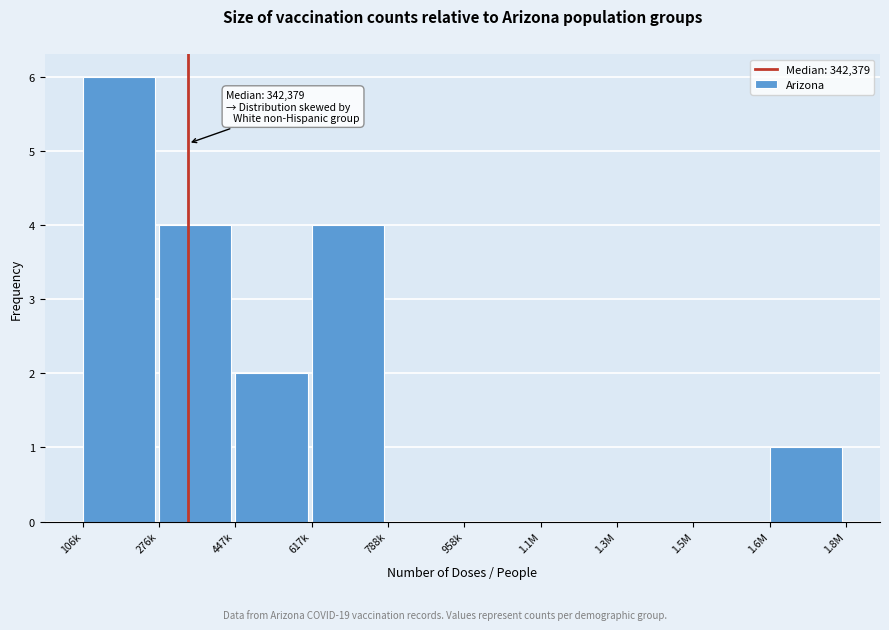

Reading right to left, list all the values displayed in this chart.

1.6M=1	1.5M=0	1.3M=0	1.1M=0	958k=0	788k=0	617k=4	447k=2	276k=4	106k=6